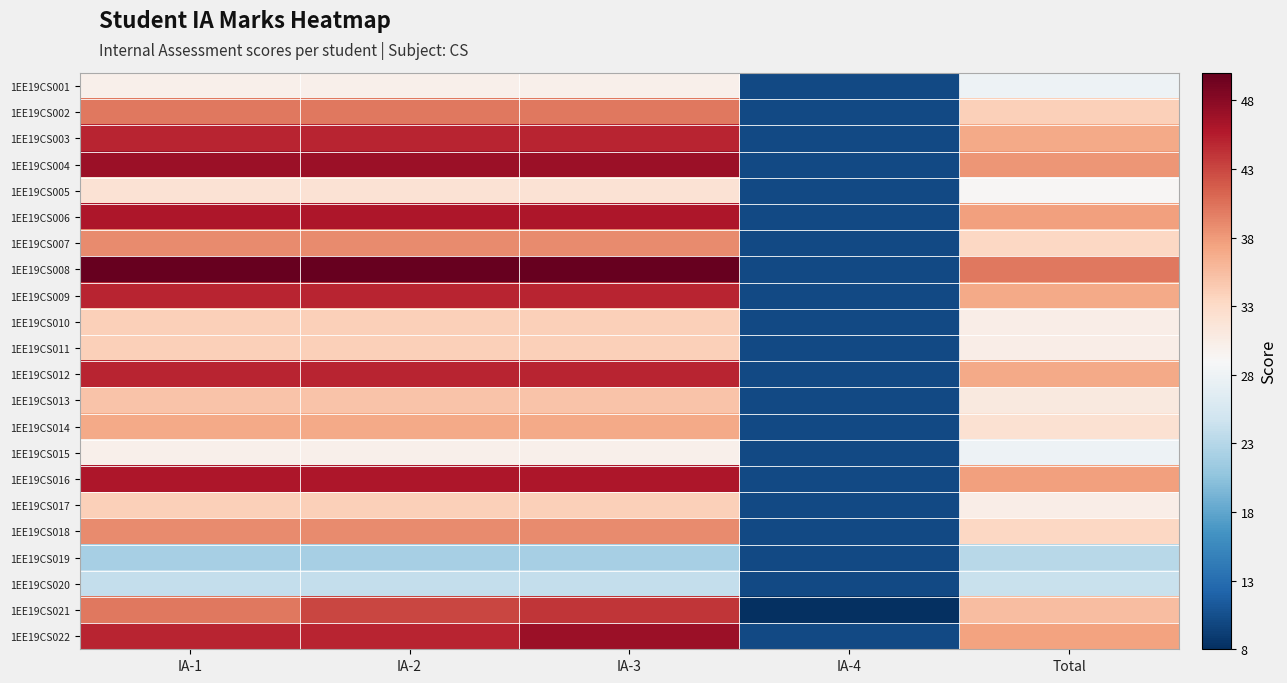

What is the spread (max minus min) of values at IA-3?

28.0